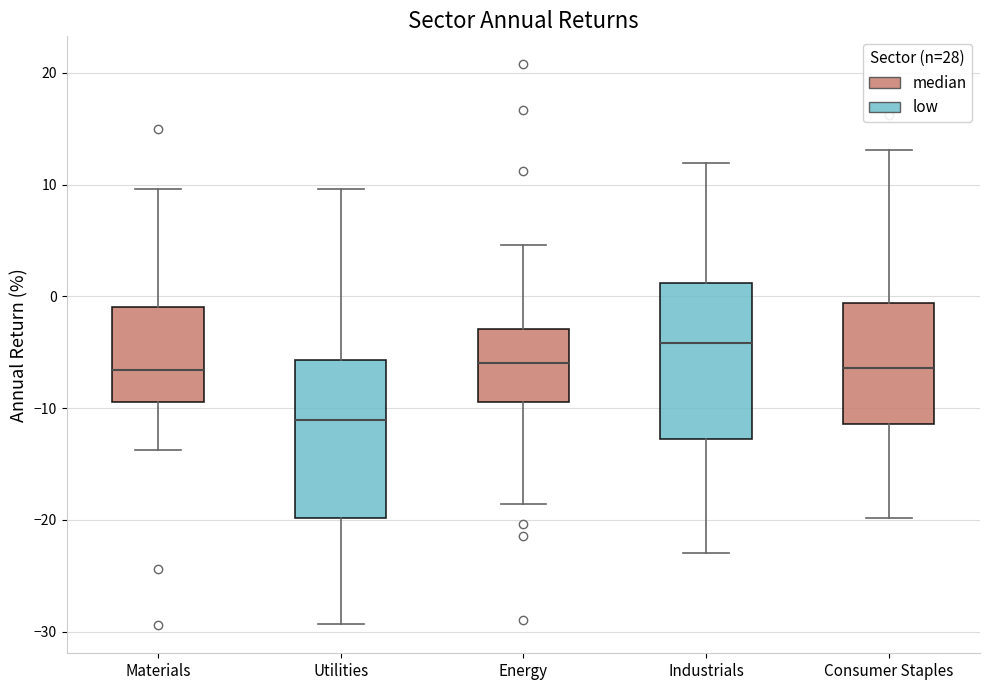

Reading left to right, transcribe this box plot: for each box, give where its median line is, the range the box spans, and where its two whiskers end, as read against the y-axis. The values are not printed on the chart, so give them approximately, as read against the axis.

Materials: median -7, box -9 to -1, whiskers -14 to 10
Utilities: median -11, box -20 to -6, whiskers -29 to 10
Energy: median -6, box -9 to -3, whiskers -19 to 5
Industrials: median -4, box -13 to 1, whiskers -23 to 12
Consumer Staples: median -6, box -11 to -1, whiskers -20 to 13